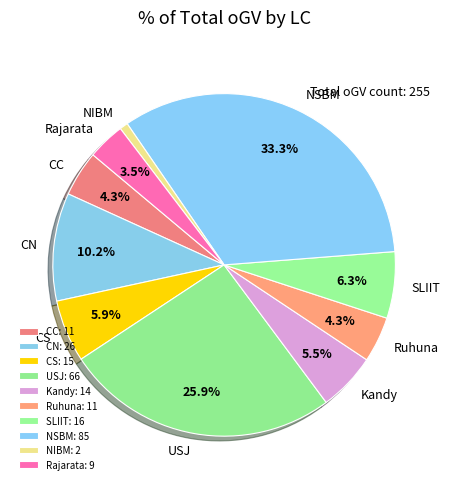

Is the sum of Ruhuna and SLIIT greater than half?

No